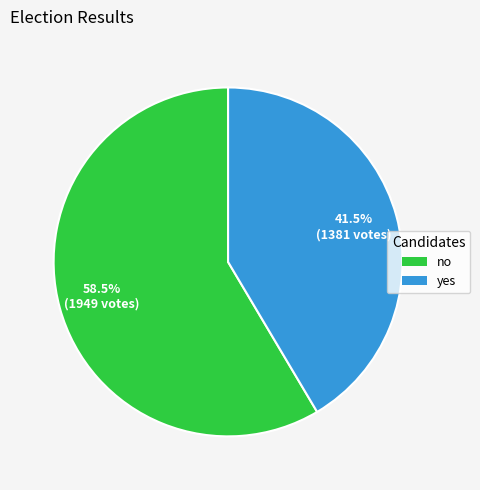

How many slices are in this pie chart?

2